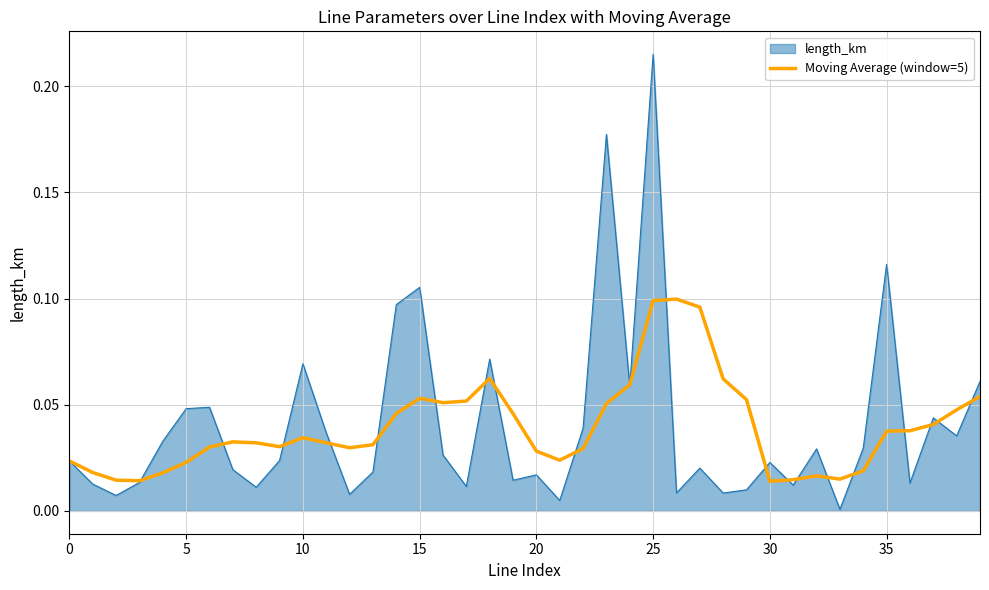

Which series has the largest range (max minus min)?

length_km